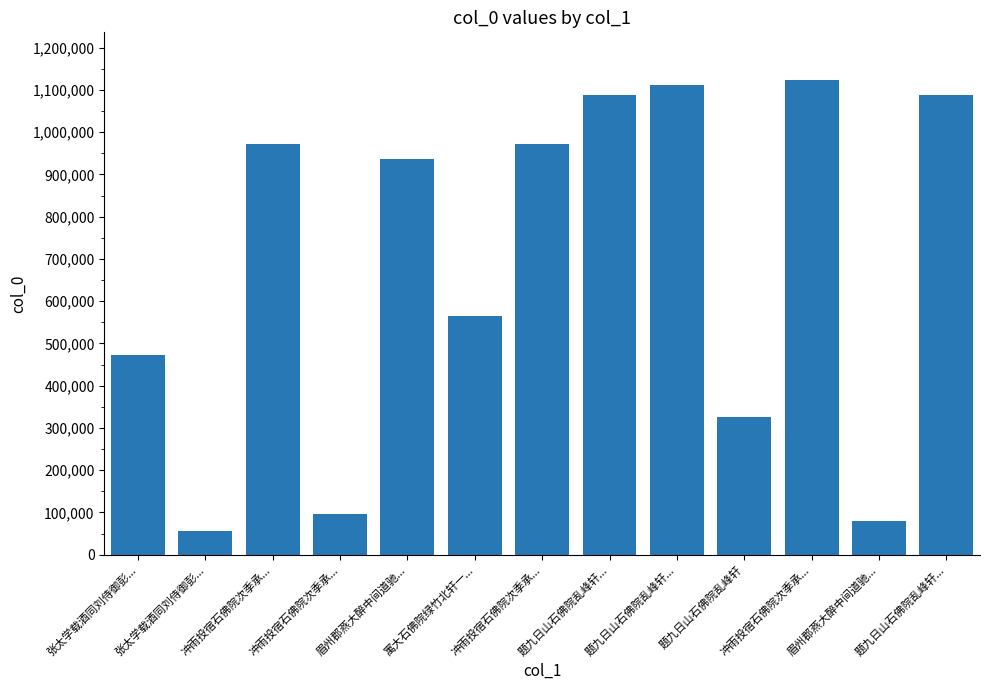

Is it true that the value at 题九日山石佛院乱峰轩... is 716283?

False